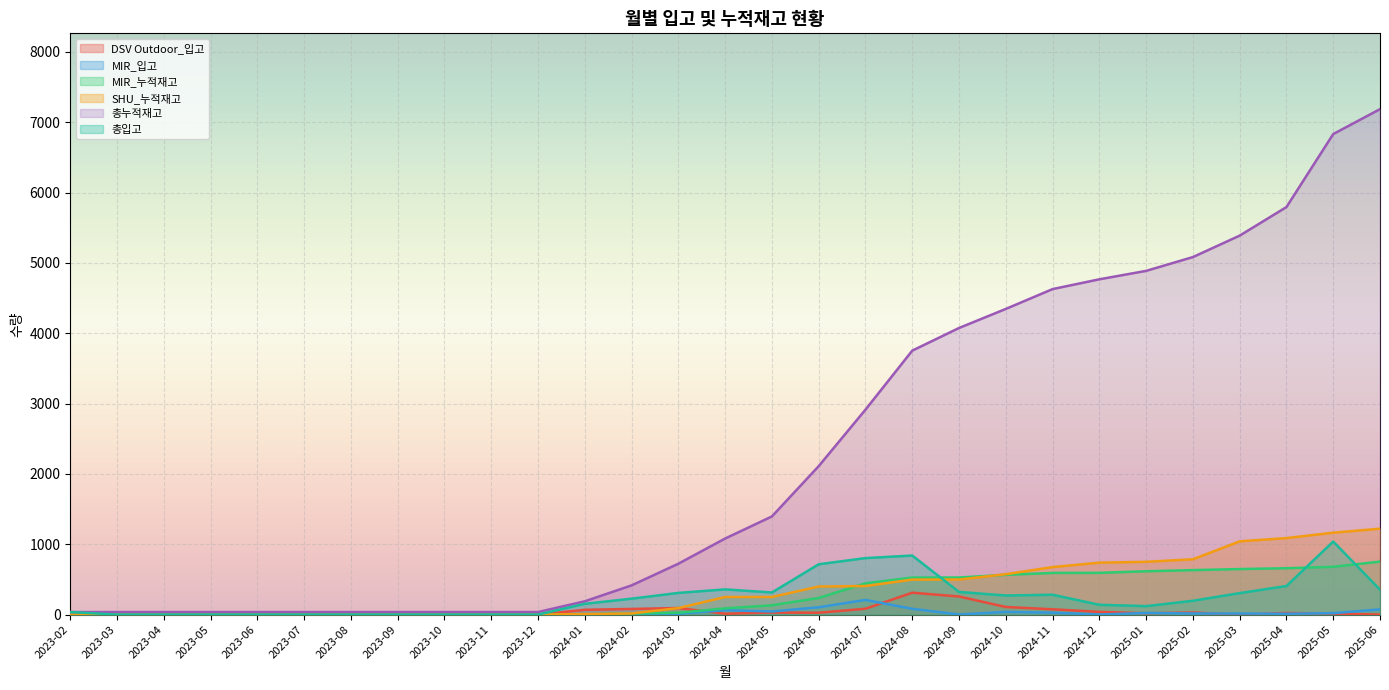

Between 2023-11 and 2025-04, which series saw the biggest shift?

총누적재고